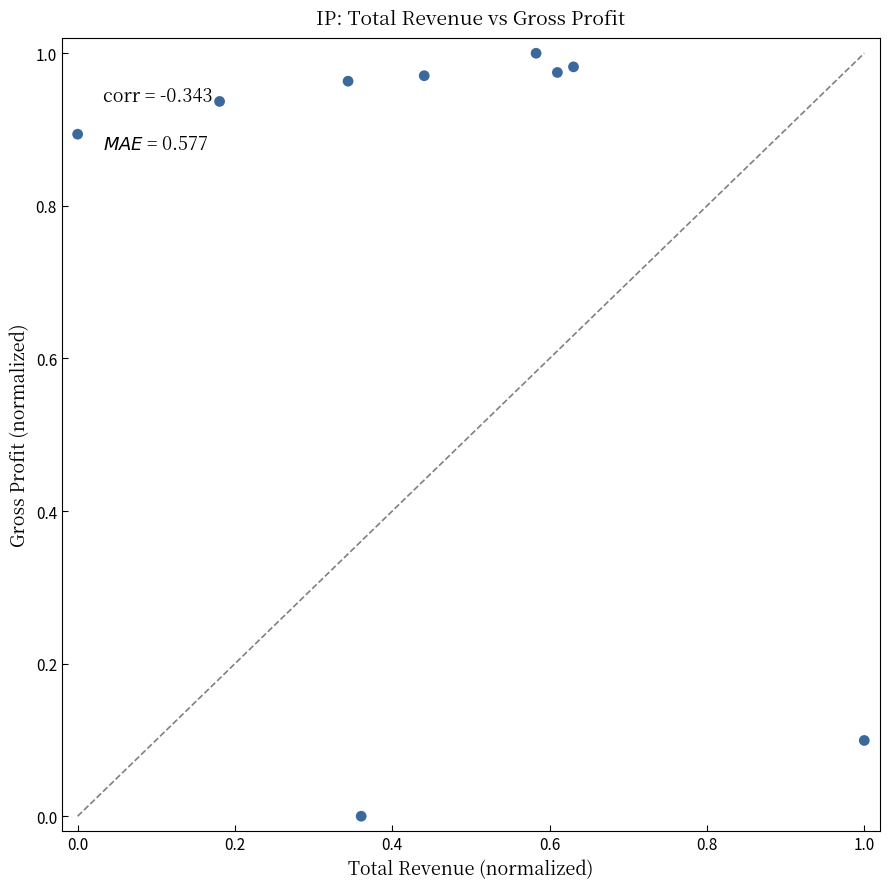

What is the average Y value?

0.8